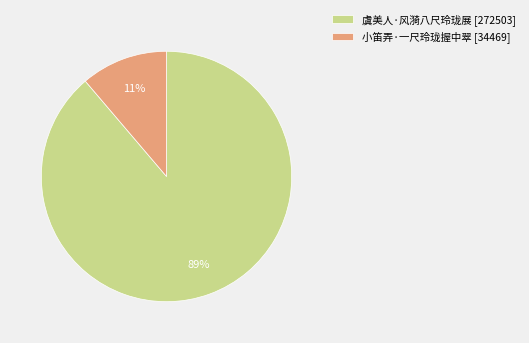

Which slice is the smallest?

小笛弄·一尺玲珑握中翠